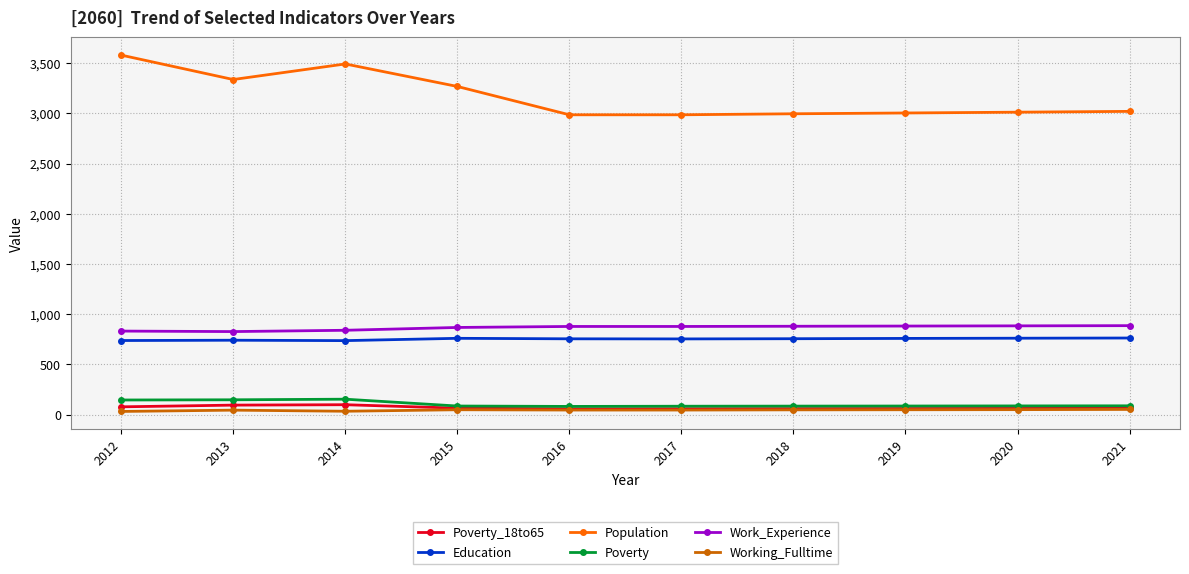

What is the maximum value shown in the chart?

3579